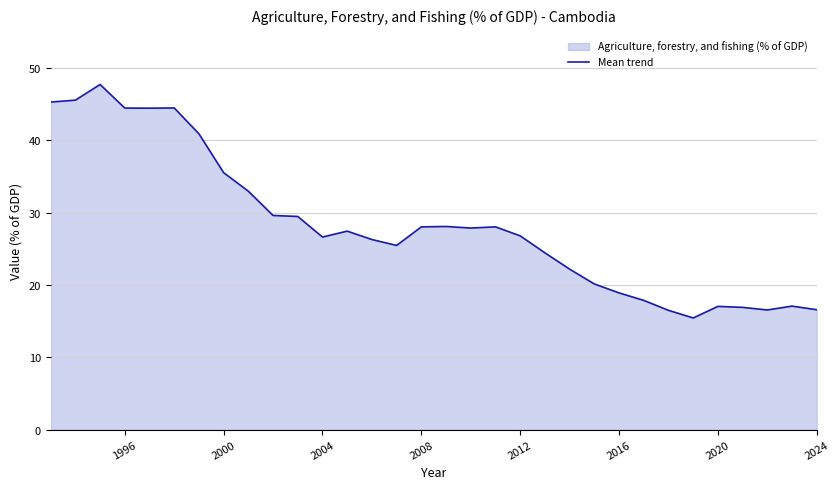

What is the sum of all values?

904.7